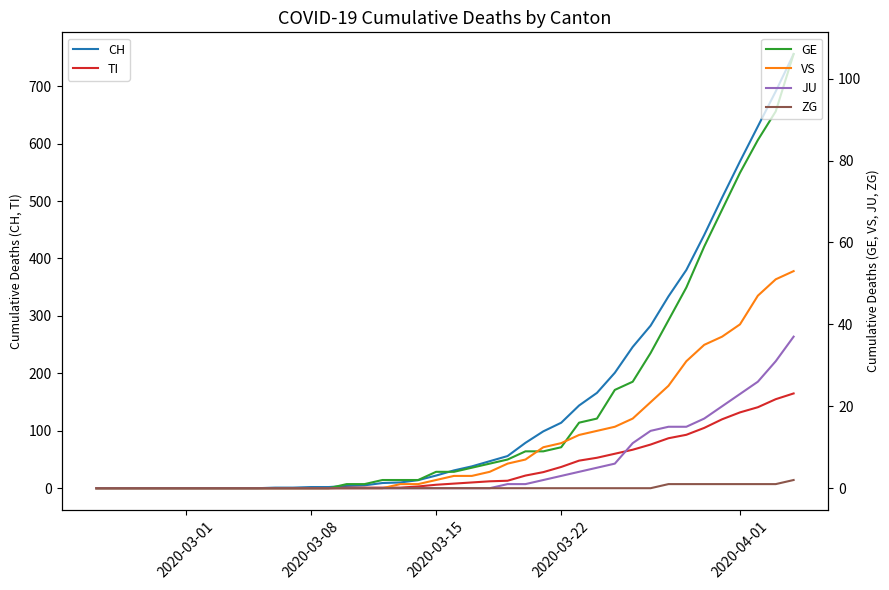

True or false: ZG has a value of 1 at 16.

False